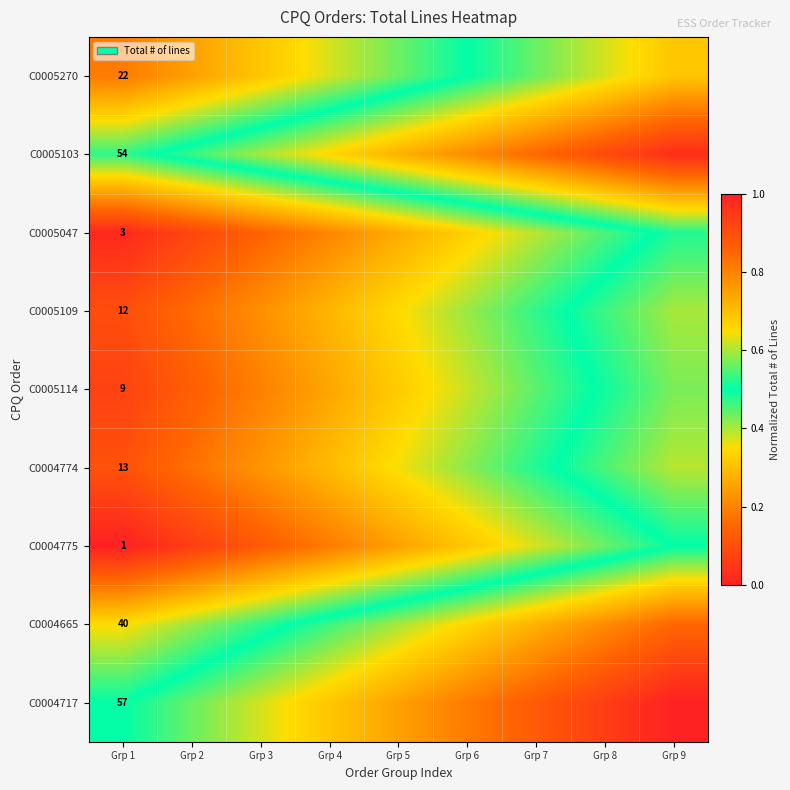

What is the difference between the second highest and minimum values in the C0005270 series?

0.4